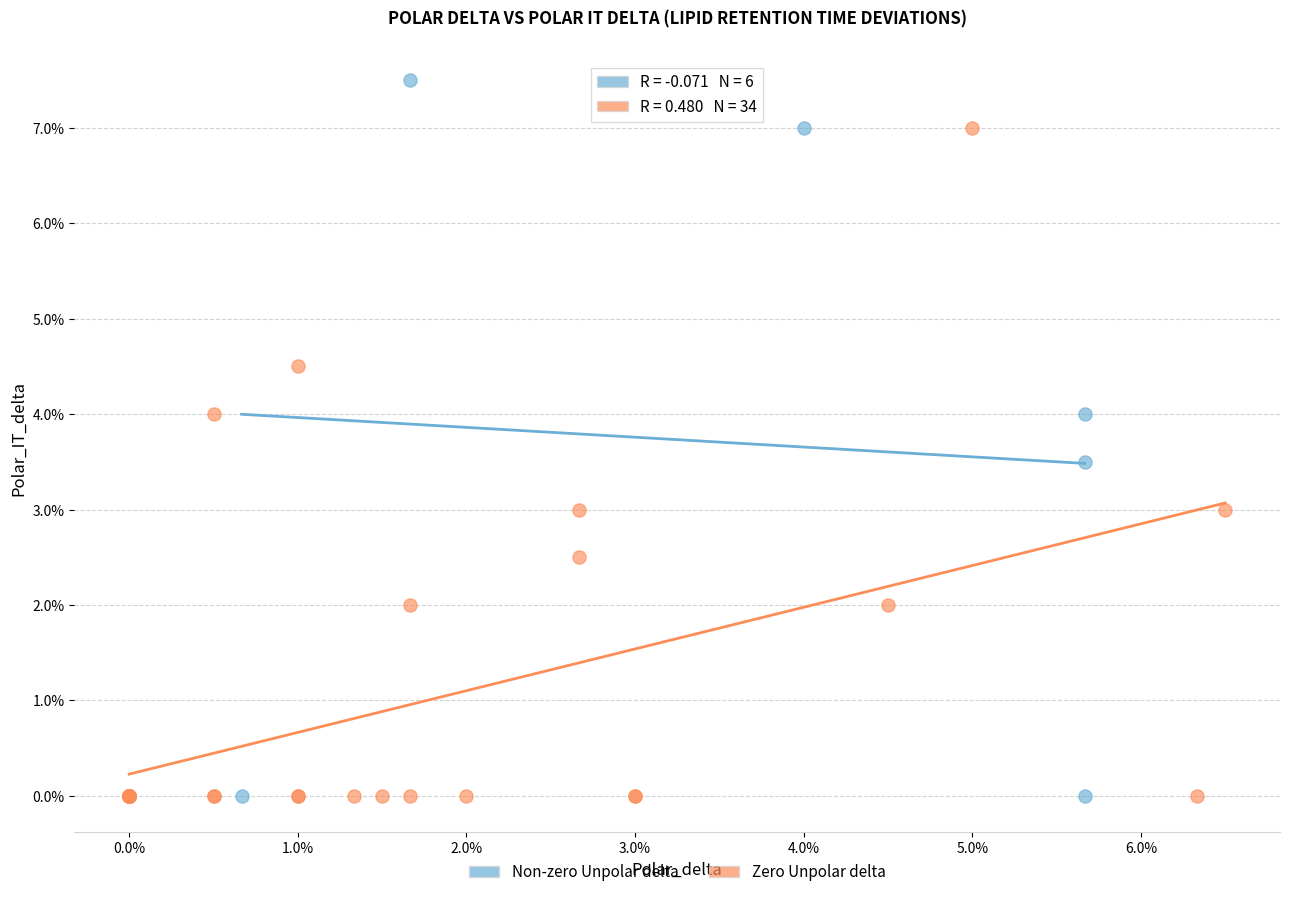

What are all the series names shown in the legend?

Non-zero Unpolar delta, Zero Unpolar delta